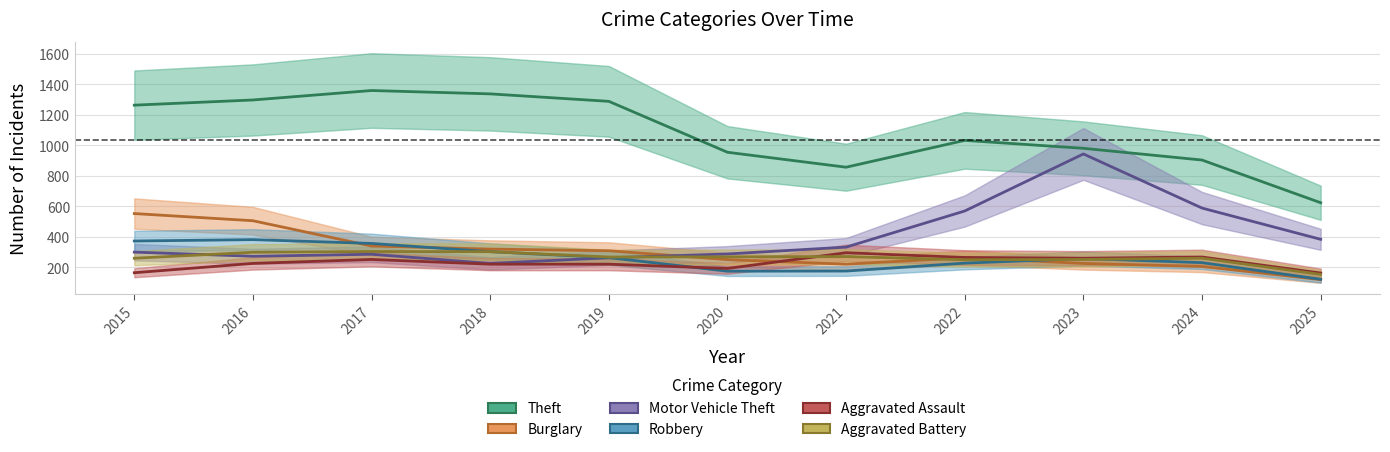

What is the value of the Theft point at the 6th from the left?

954